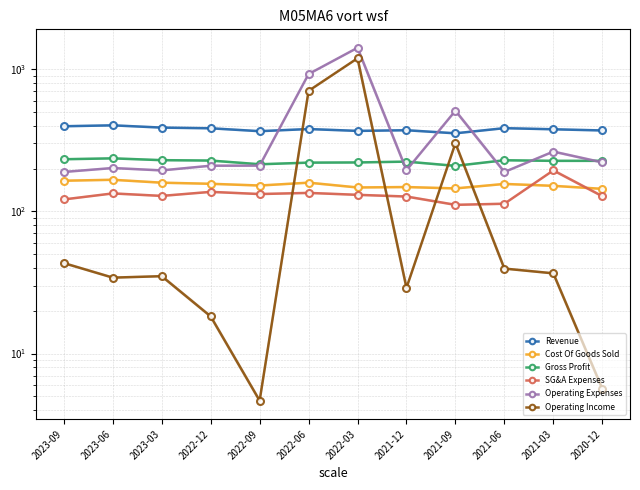

At which category is the sum across all series the highest?

2022-03